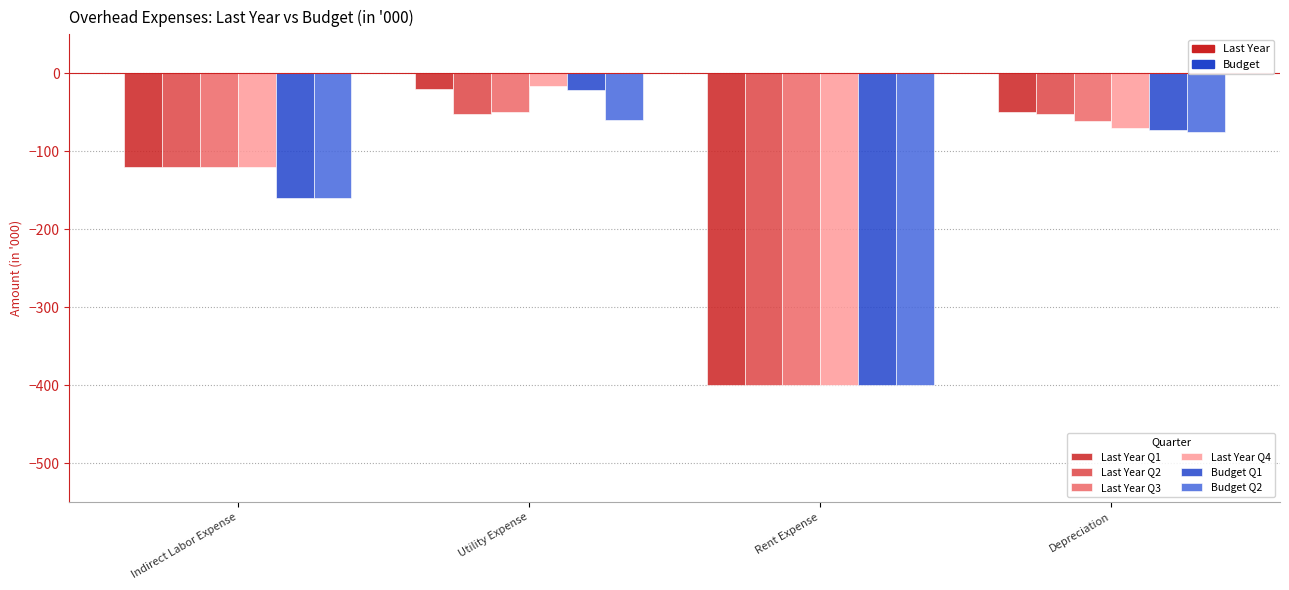

What is the minimum value shown in the chart?

-400.0